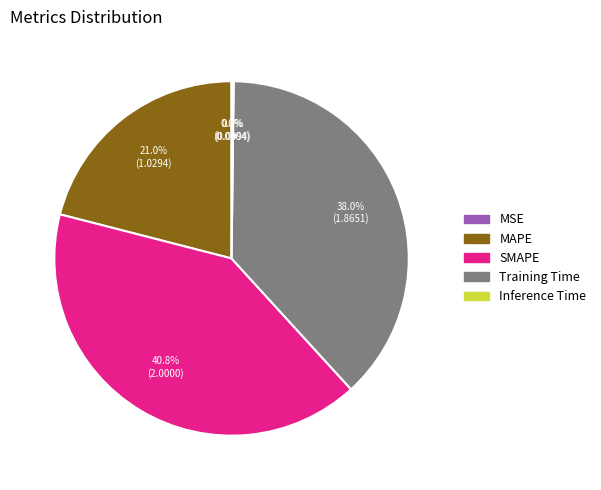

Is there a majority slice in this chart?

No